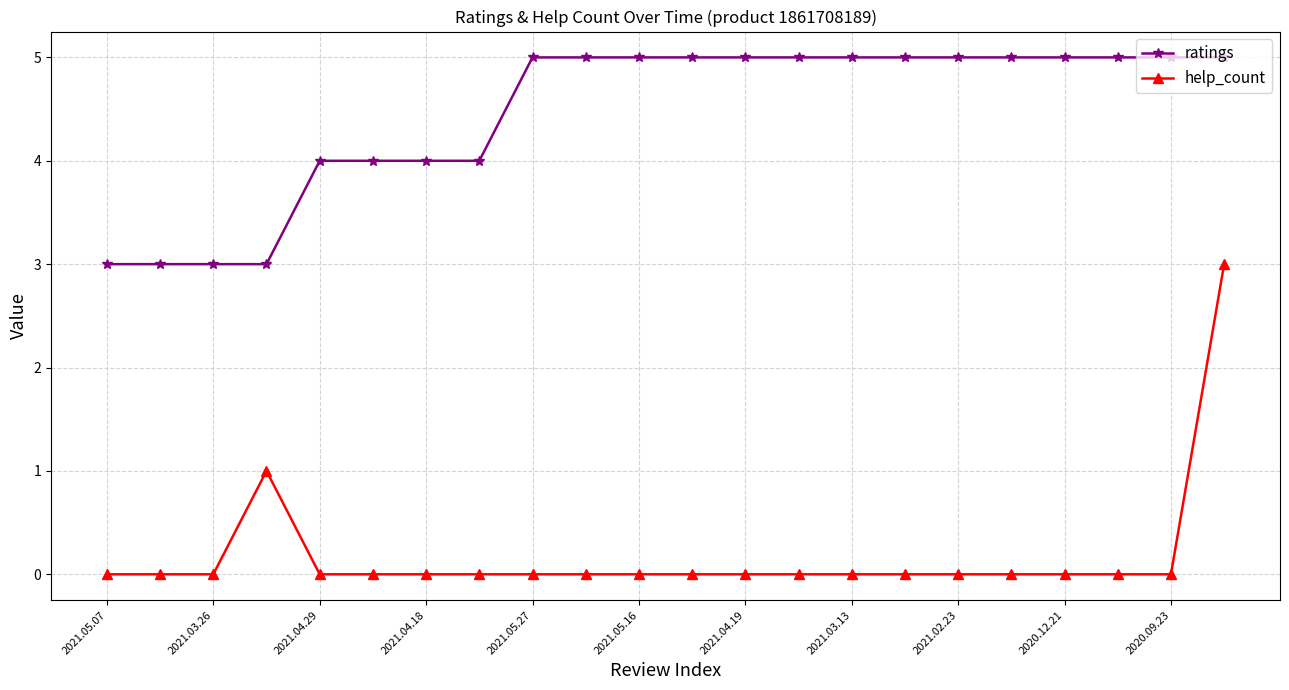

What is the sum of all help_count values?

4